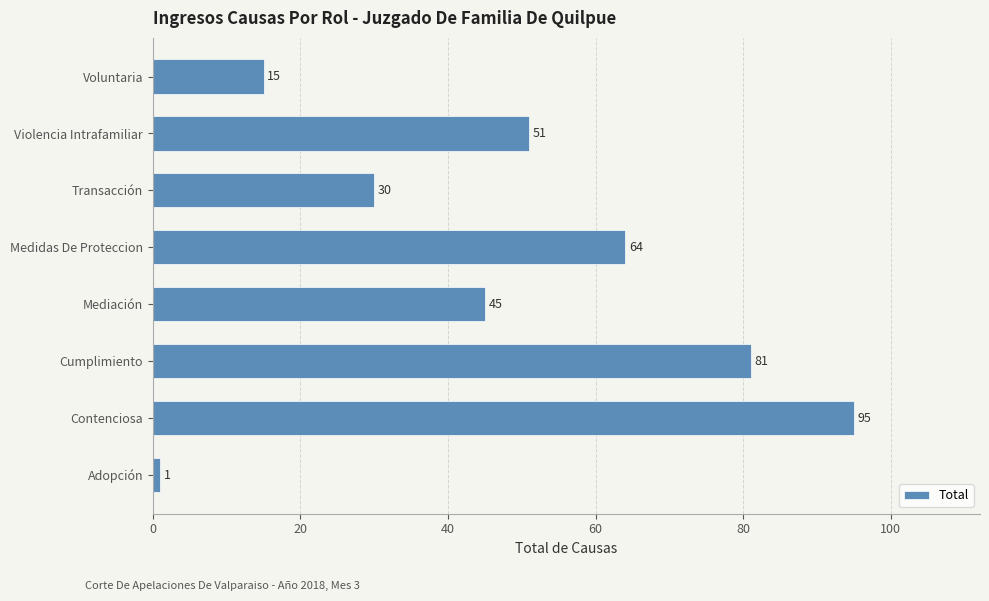

Count the values in the range 30 to 81.

5